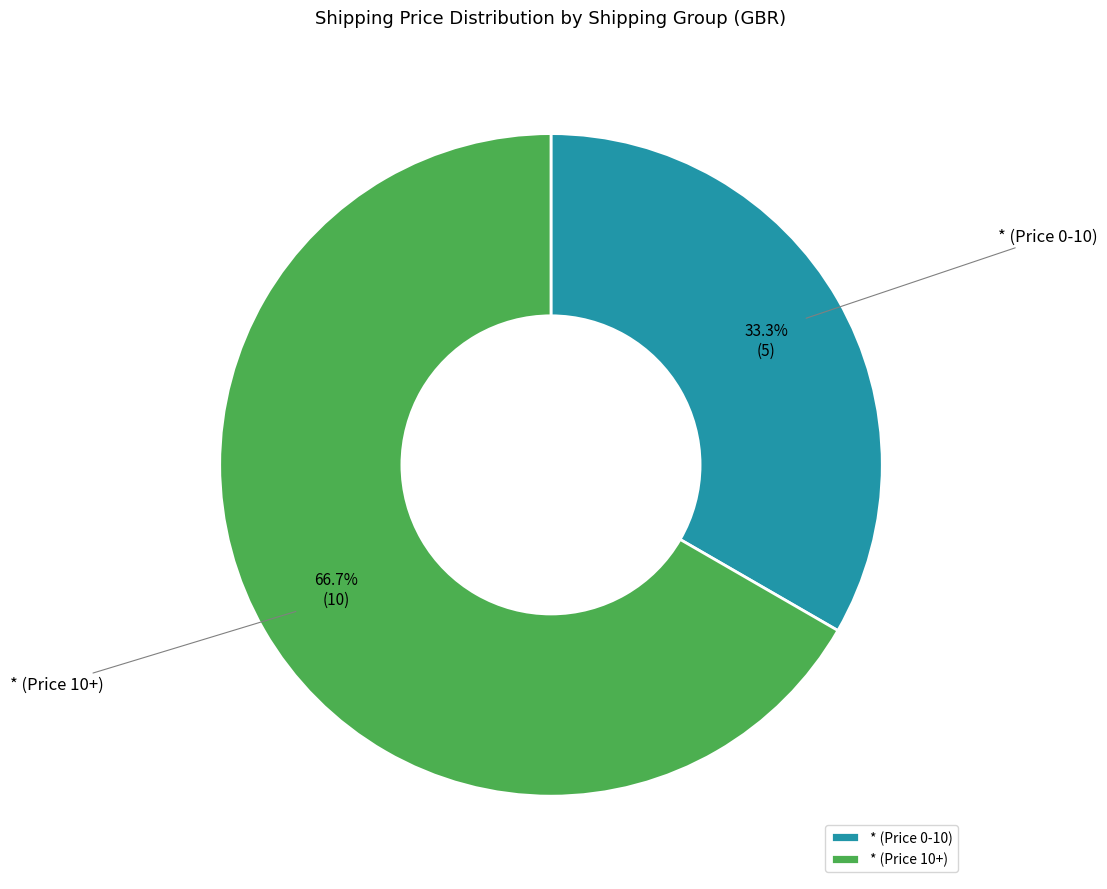

What is the total percentage of * (Price 0-10) and * (Price 10+)?

100.0%